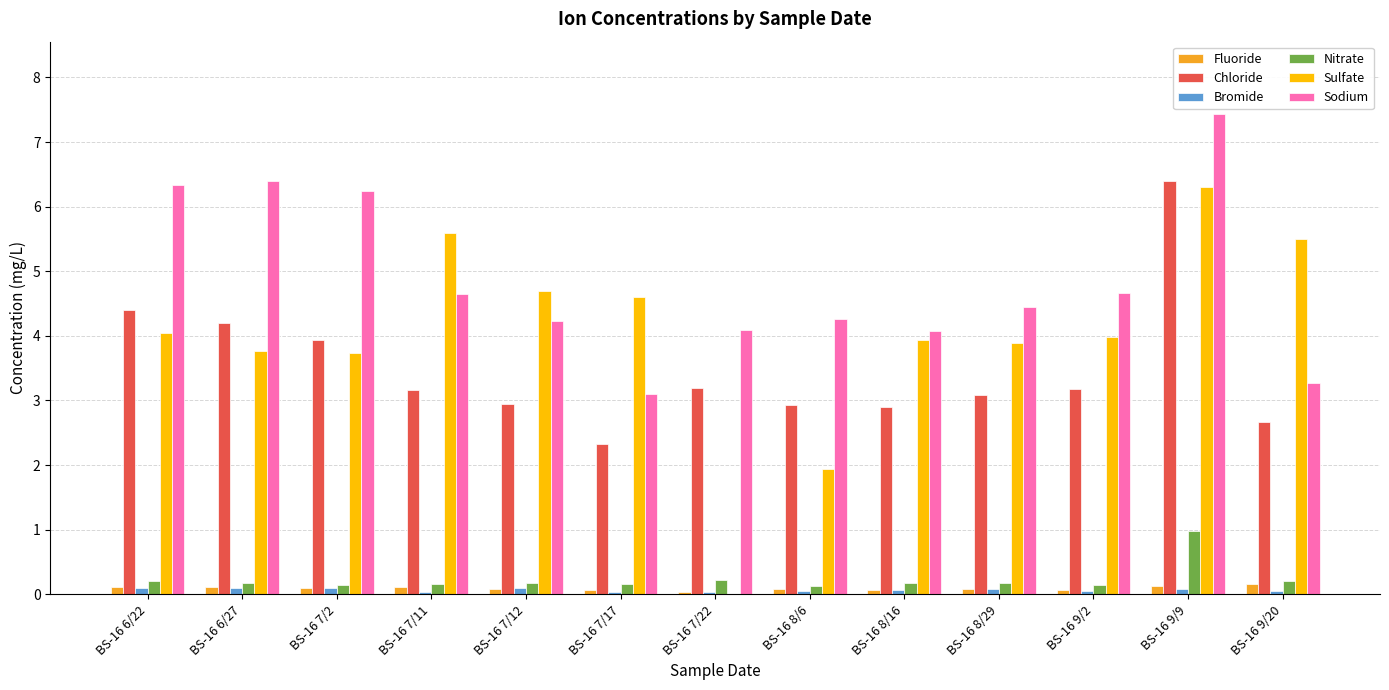

Which series has the largest total across all categories?

Sodium